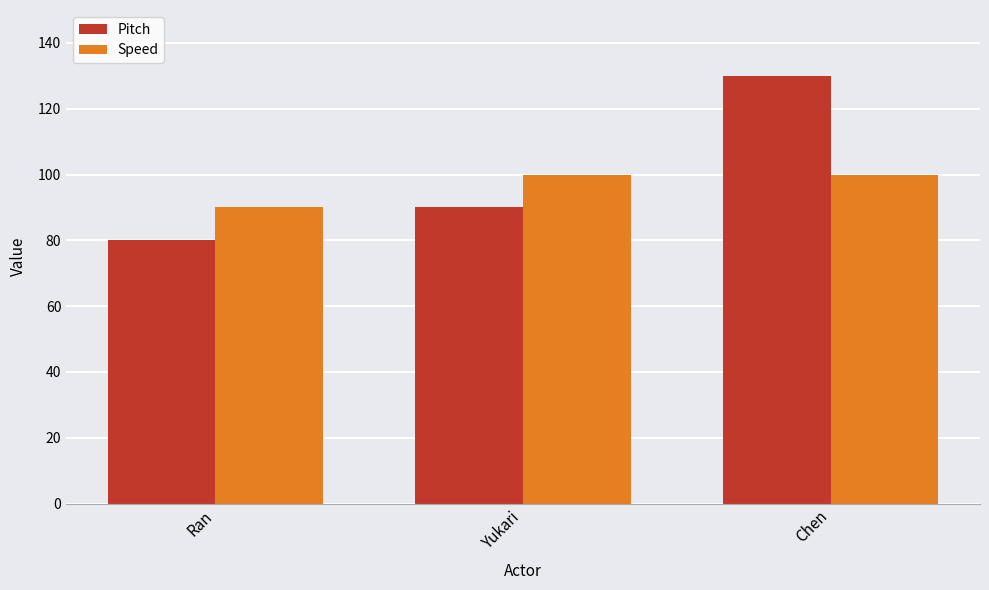

Is it true that Speed equals 152 at Yukari?

False